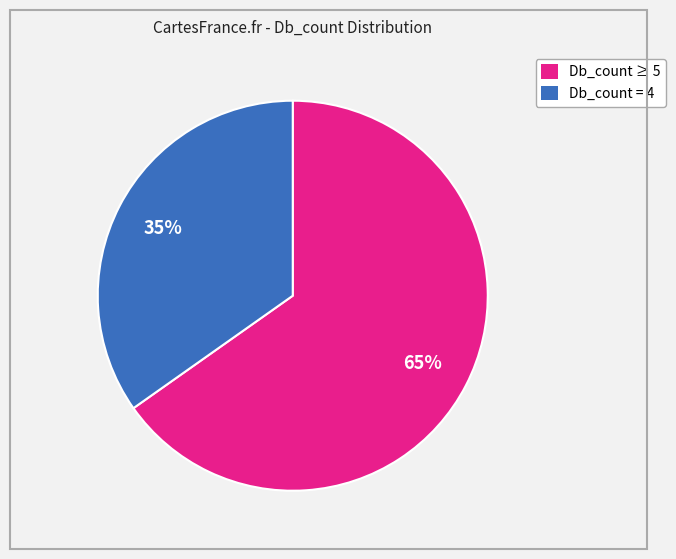

Is there any slice that represents more than half of the pie?

Yes